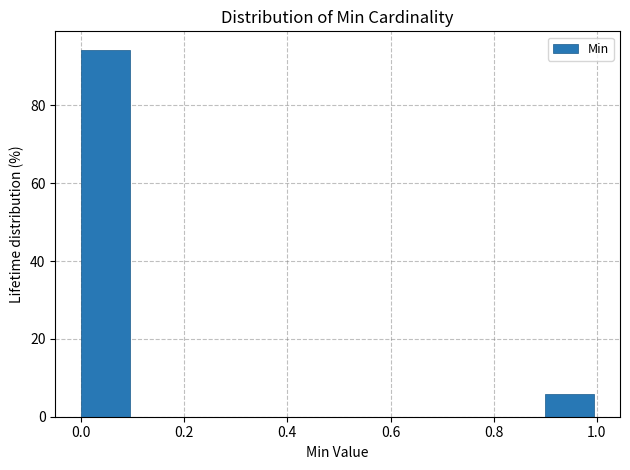

Reading left to right, list every bar in this chart as the range it spans on the x-axis followed by its height. The values are not printed on the chart, so give them approximately, as read against the axis.

0.0 to 0.1: 94
0.1 to 0.2: 0
0.2 to 0.3: 0
0.3 to 0.4: 0
0.4 to 0.5: 0
0.5 to 0.6: 0
0.6 to 0.7: 0
0.7 to 0.8: 0
0.8 to 0.9: 0
0.9 to 1.0: 6